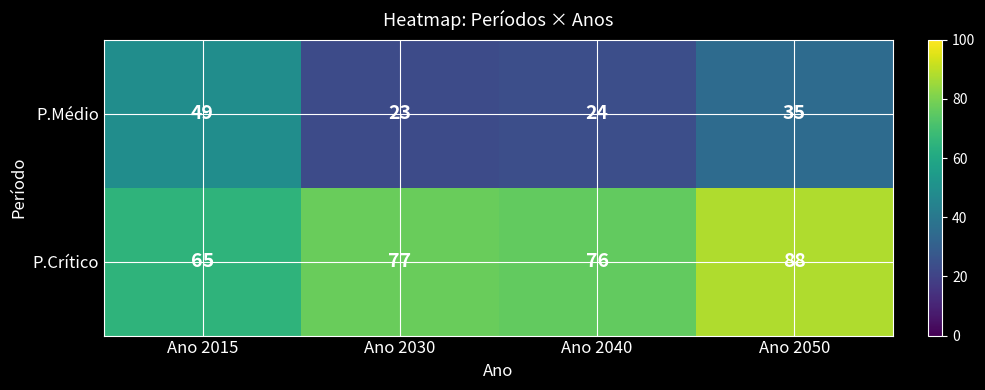

How many categories are shown in the chart?

4